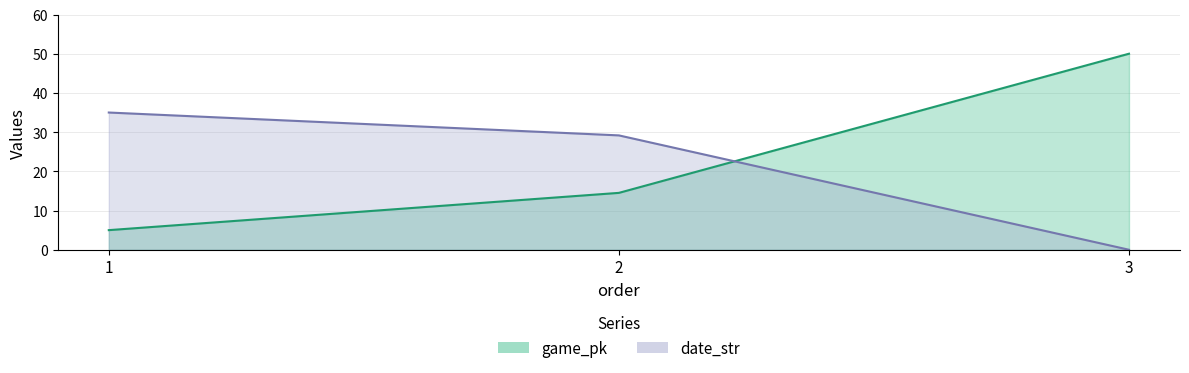

Count the game_pk values in the range 5 to 50.

3